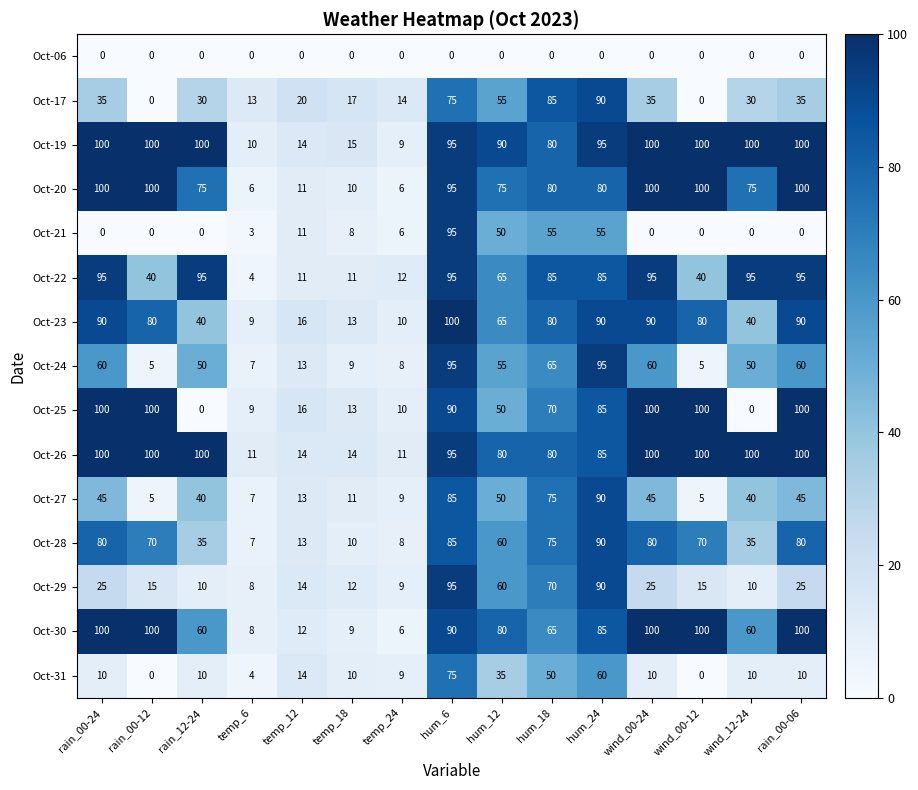

What is the difference between the maximum and second lowest values in the Oct-24 series?

90